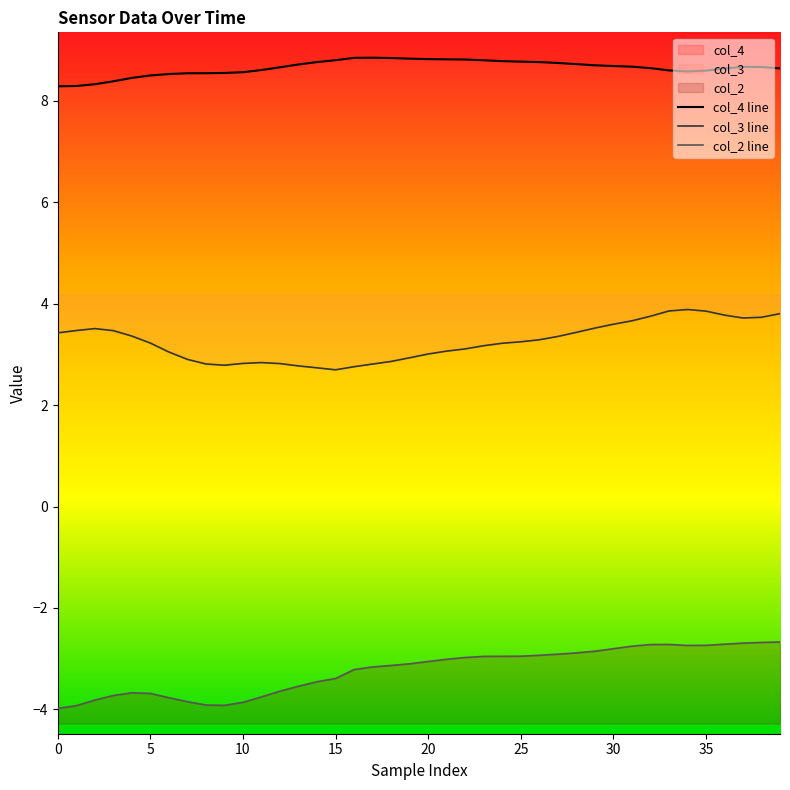

Rank the series at 36 from highest to lowest value.

col_4 line, col_3 line, col_2 line